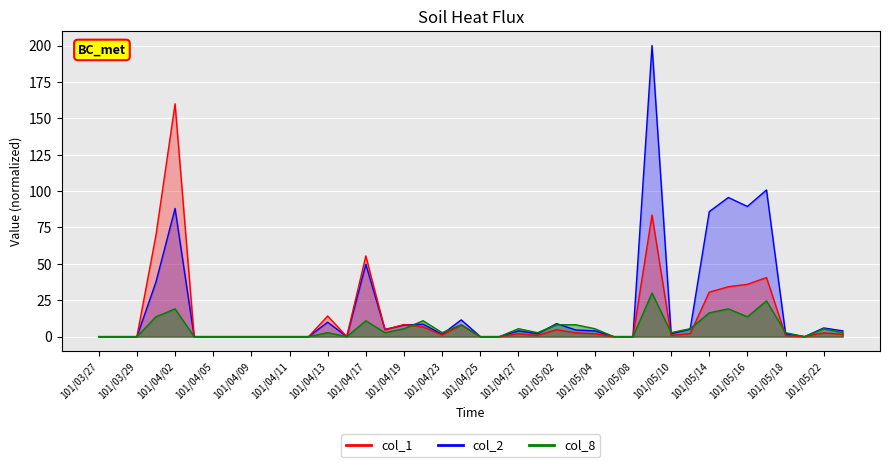

Which series has the largest range (max minus min)?

col_1